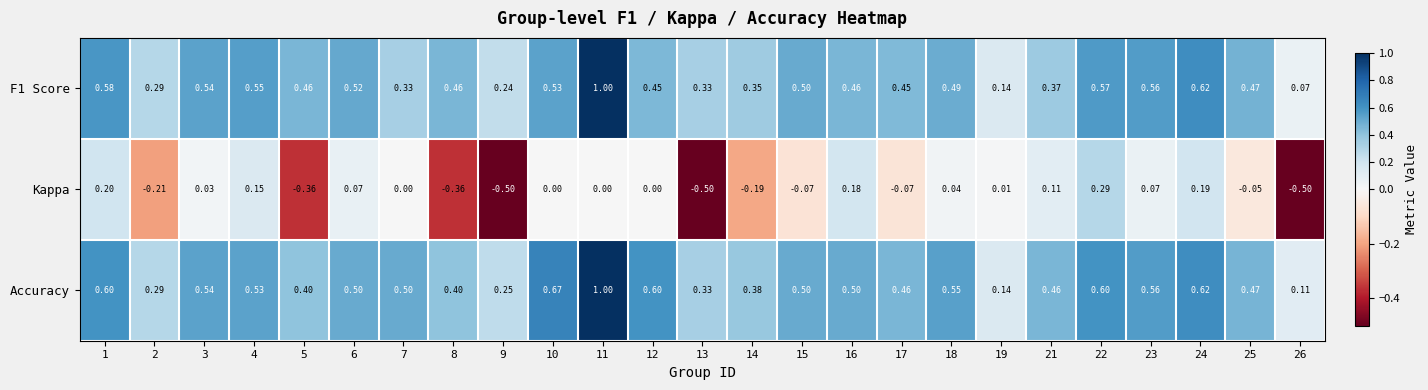

Which series changed the most between 6 and 17?

Kappa